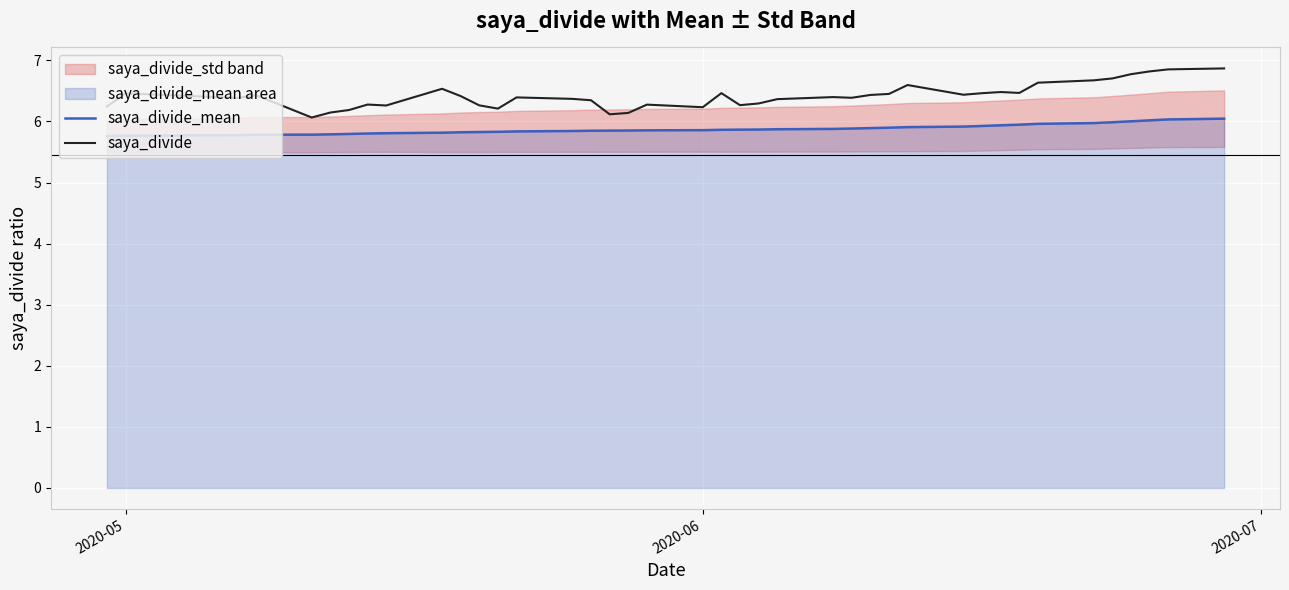

True or false: saya_divide and saya_divide_mean cross at least once.

False